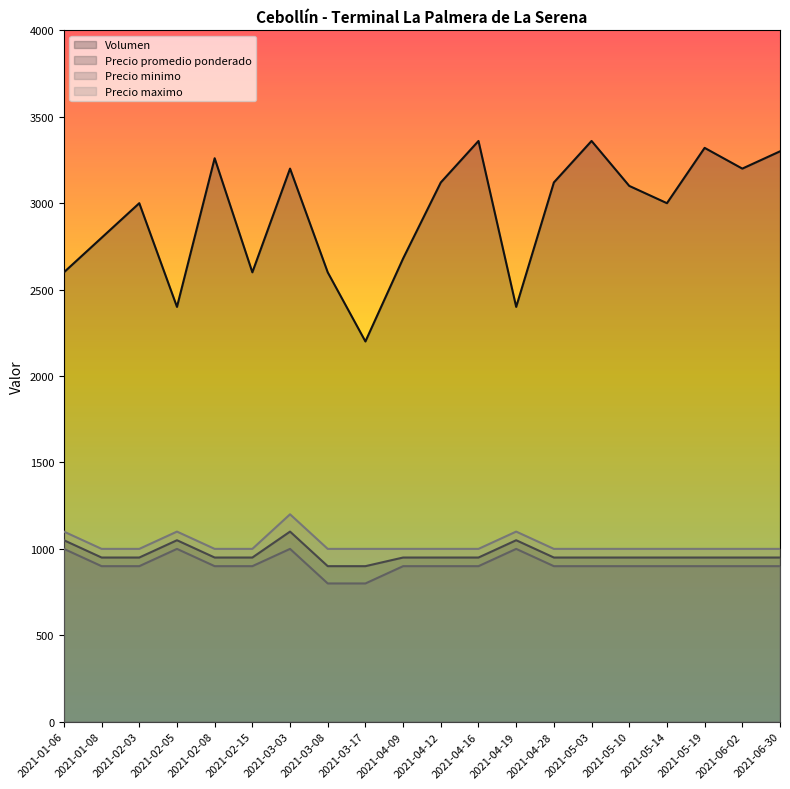

List the labels in order of Precio maximo value, largest first.

2021-03-03, 2021-01-06, 2021-02-05, 2021-04-19, 2021-01-08, 2021-02-03, 2021-02-08, 2021-02-15, 2021-03-08, 2021-03-17, 2021-04-09, 2021-04-12, 2021-04-16, 2021-04-28, 2021-05-03, 2021-05-10, 2021-05-14, 2021-05-19, 2021-06-02, 2021-06-30